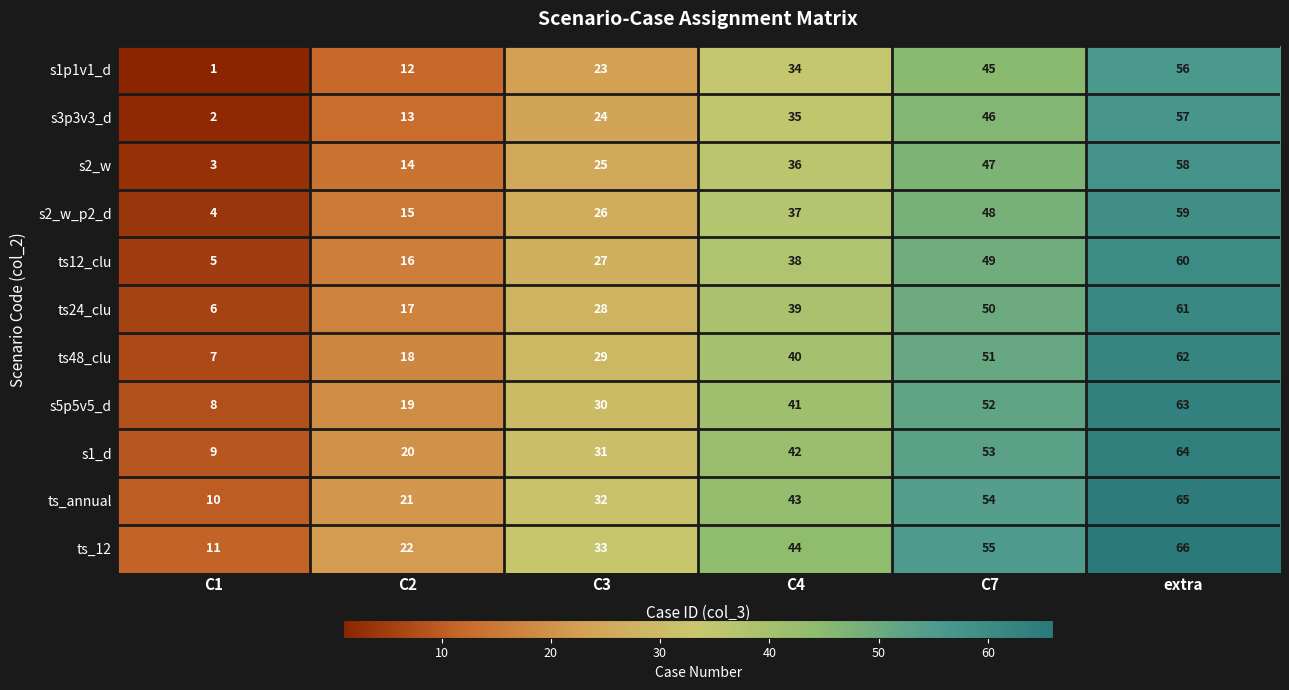

Which category has the lowest value across all series?

C1